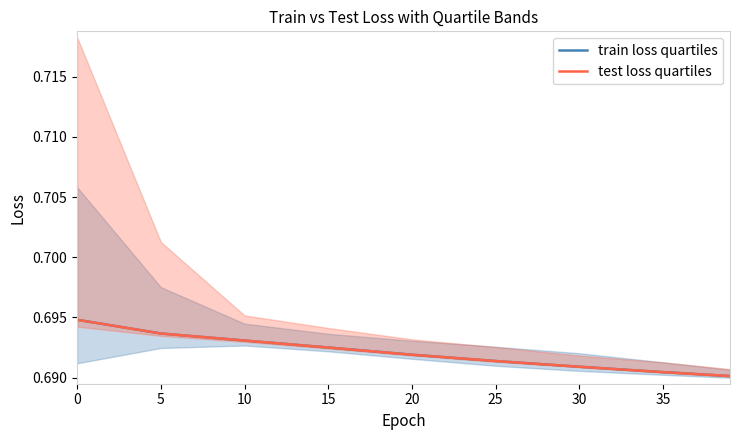

Reading left to right, transcribe all the data shown in this chart.

train loss quartiles: 0.7	0.7	0.7	0.7	0.7	0.7	0.7	0.7	0.7
test loss quartiles: 0.7	0.7	0.7	0.7	0.7	0.7	0.7	0.7	0.7